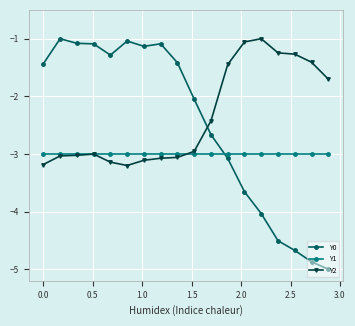

What is the sum of all Y1 values?

-54.0